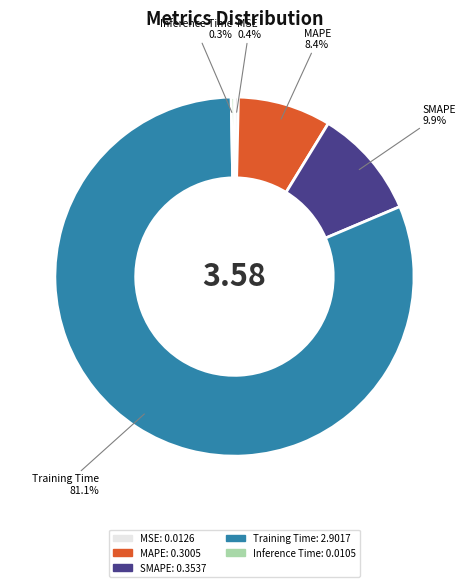

Do Inference Time and Training Time together represent more than half of the pie?

Yes